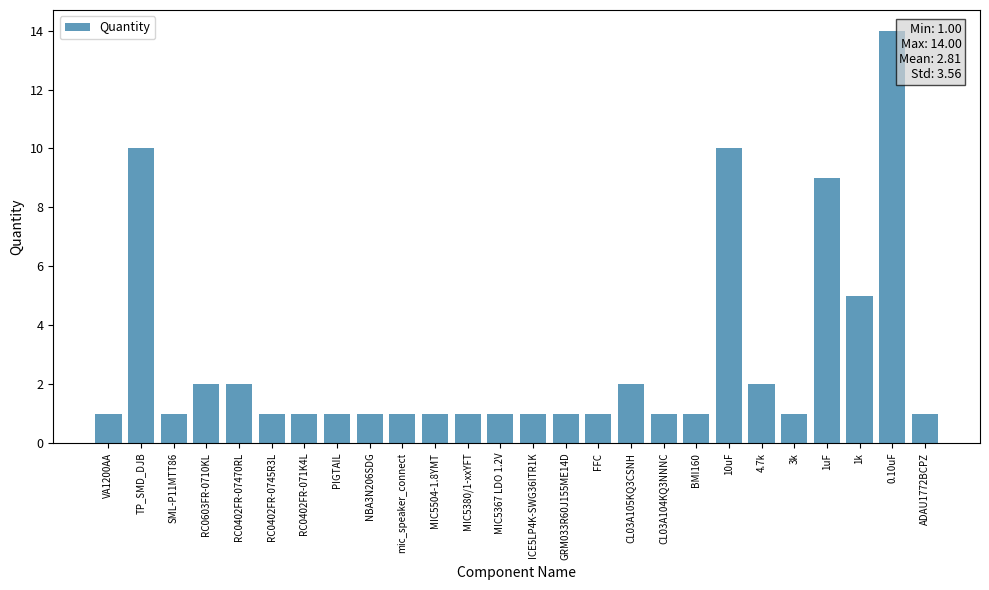

Reading right to left, what are all the values shown in this chart?

ADAU1772BCPZ=1	0.10uF=14	1k=5	1uF=9	3k=1	4.7k=2	10uF=10	BMI160=1	CL03A104KQ3NNNC=1	CL03A105KQ3CSNH=2	FFC=1	GRM033R60J155ME14D=1	ICE5LP4K-SWG36ITR1K=1	MIC5367 LDO 1.2V=1	MIC5380/1-xxYFT=1	MIC5504-1.8YMT=1	mic_speaker_connect=1	NBA3N206SDG=1	PIGTAIL=1	RC0402FR-071K4L=1	RC0402FR-0745R3L=1	RC0402FR-07470RL=2	RC0603FR-0710KL=2	SML-P11MTT86=1	TP_SMD_DJB=10	VA1200AA=1